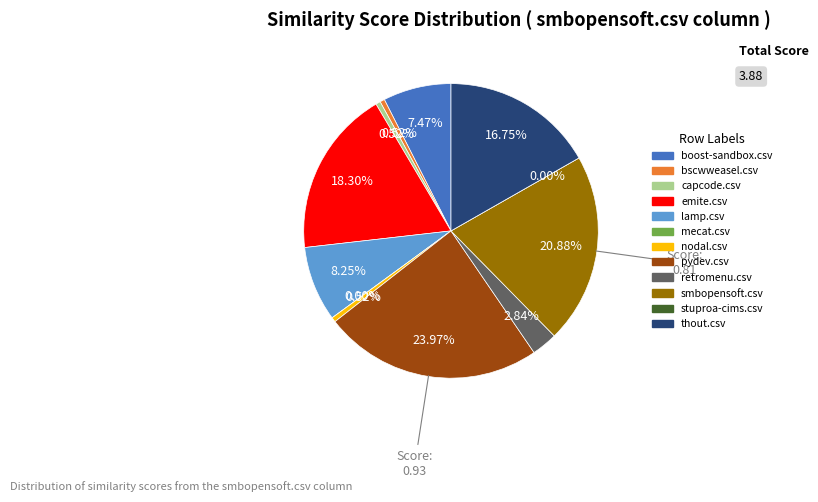

To the nearest percent, what portion does capcode.csv represent?

1%